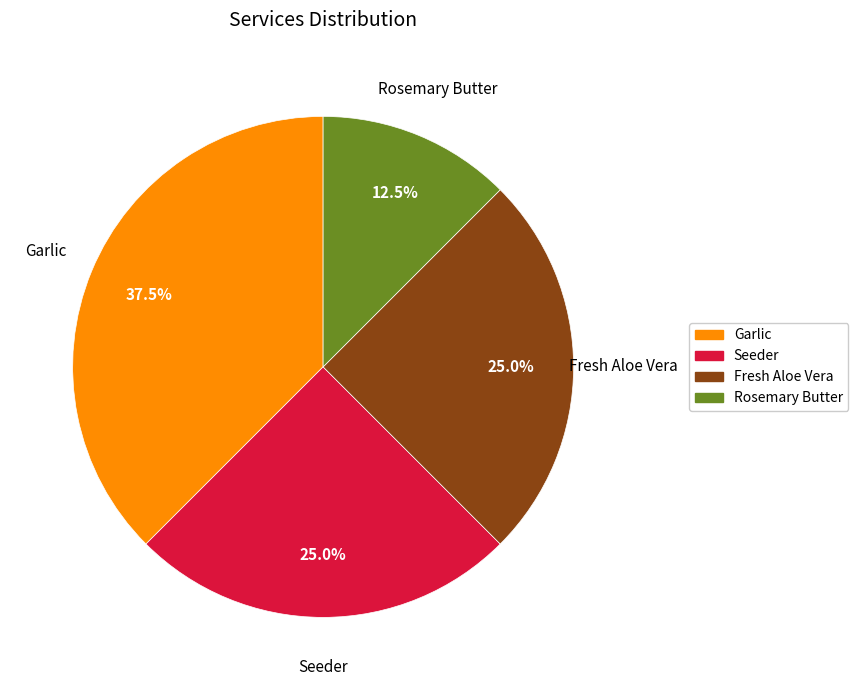

To the nearest percent, what is the difference between the Fresh Aloe Vera and Rosemary Butter slice percentages?

12%